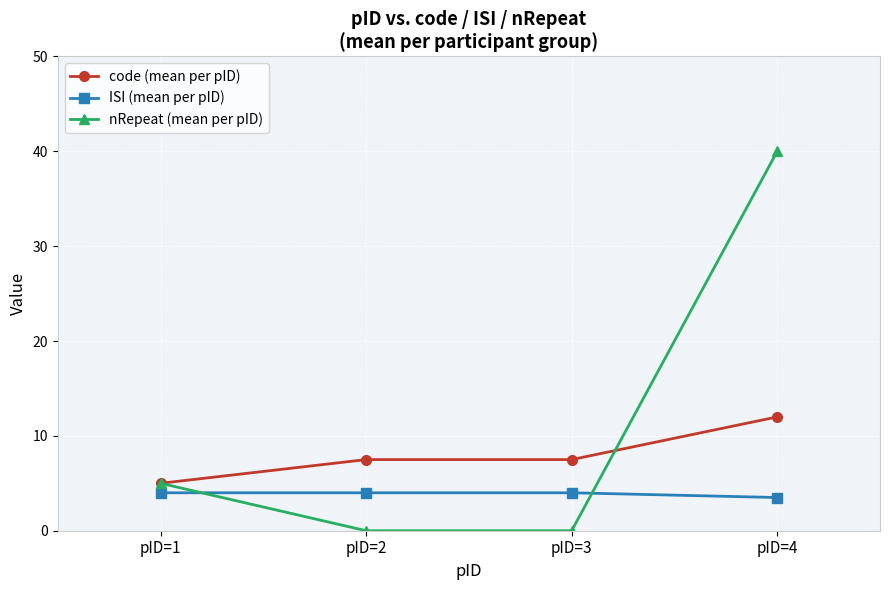

Which category has the highest value across all series?

pID=4